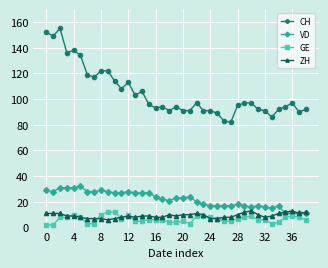

True or false: GE has more than 0 points higher than both neighbors.

True